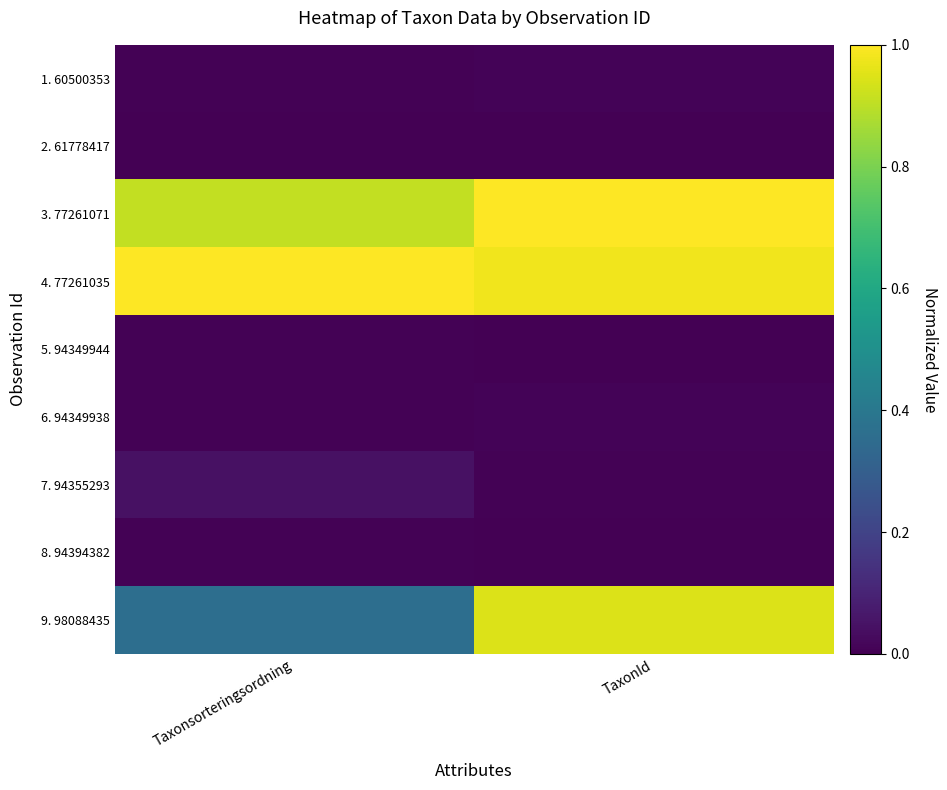

Reading left to right, transcribe all the data shown in this chart.

1. 60500353: Taxonsorteringsordning=0.0	TaxonId=0.0
2. 61778417: Taxonsorteringsordning=0.0	TaxonId=0.0
3. 77261071: Taxonsorteringsordning=0.9	TaxonId=1.0
4. 77261035: Taxonsorteringsordning=1.0	TaxonId=1.0
5. 94349944: Taxonsorteringsordning=0.0	TaxonId=0.0
6. 94349938: Taxonsorteringsordning=0.0	TaxonId=0.0
7. 94355293: Taxonsorteringsordning=0.0	TaxonId=0.0
8. 94394382: Taxonsorteringsordning=0.0	TaxonId=0.0
9. 98088435: Taxonsorteringsordning=0.4	TaxonId=0.9